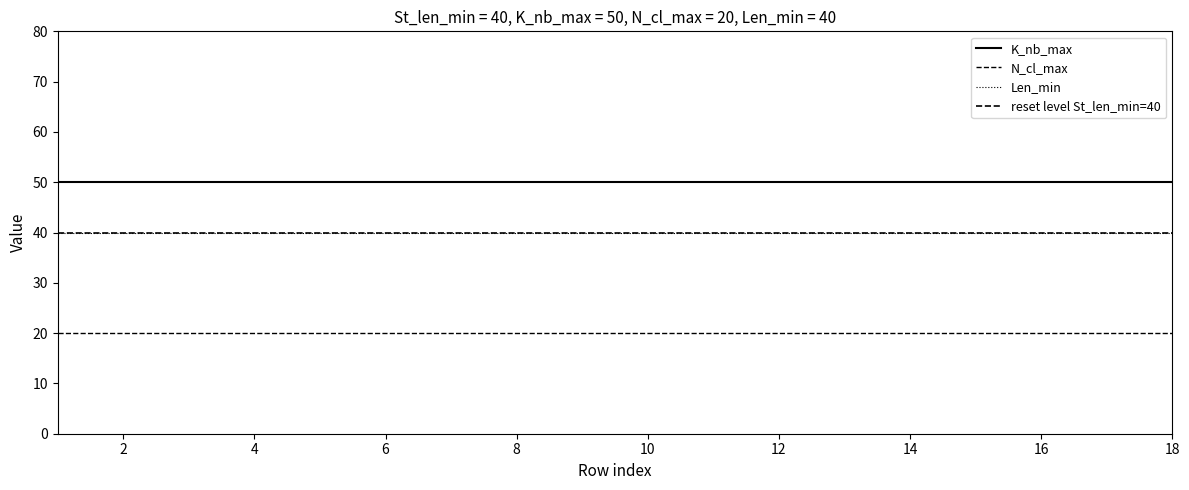

Count the number of categories in the chart.

18